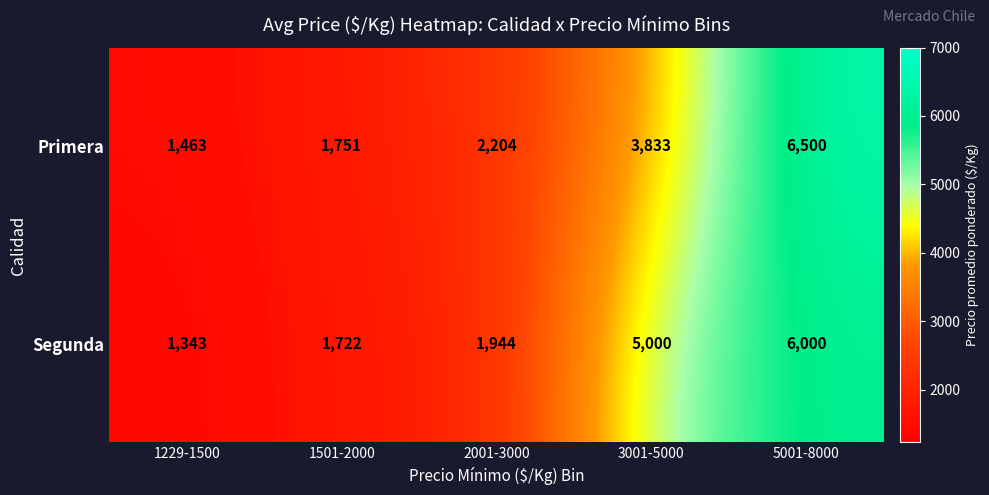

Rank the series by their maximum value, from lowest to highest.

Segunda, Primera